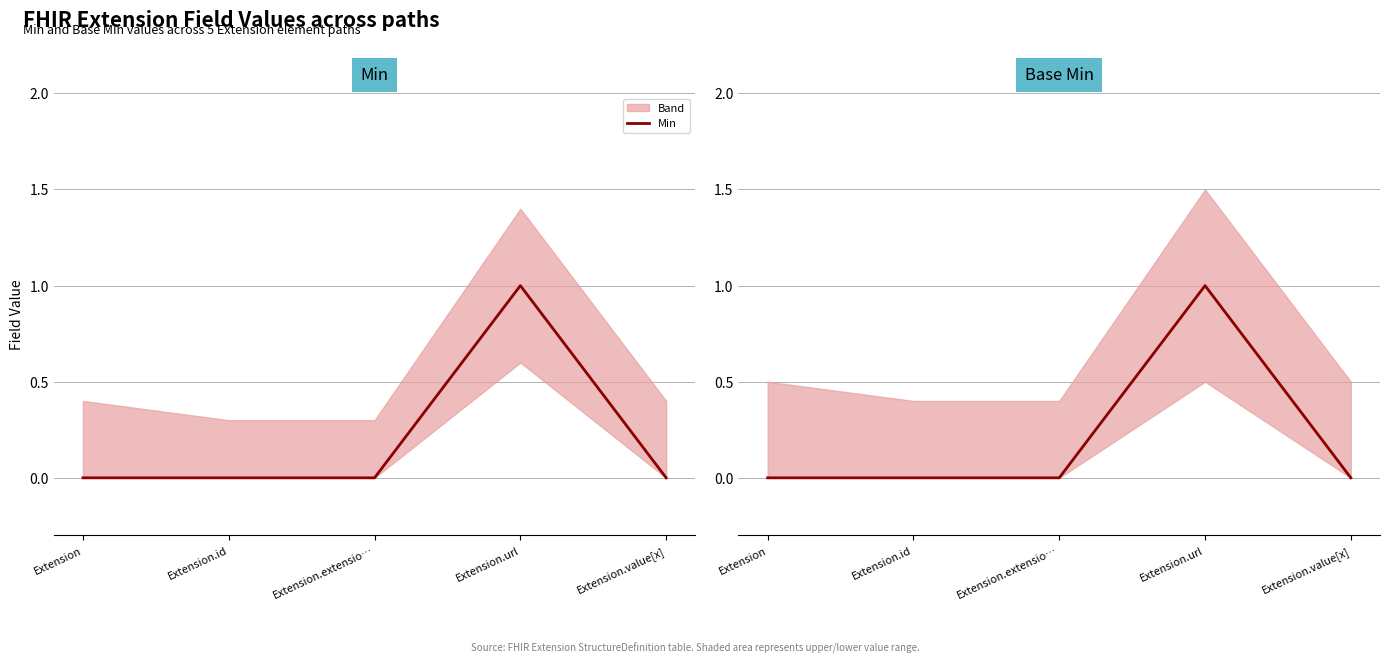

At which category does Min reach its first local peak?

Extension.url